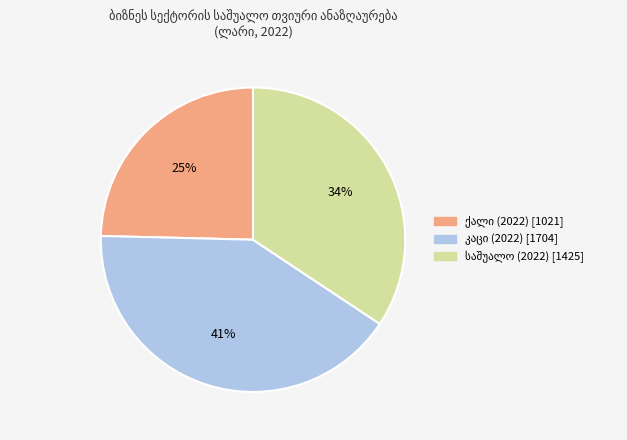

Is there a majority slice in this chart?

No